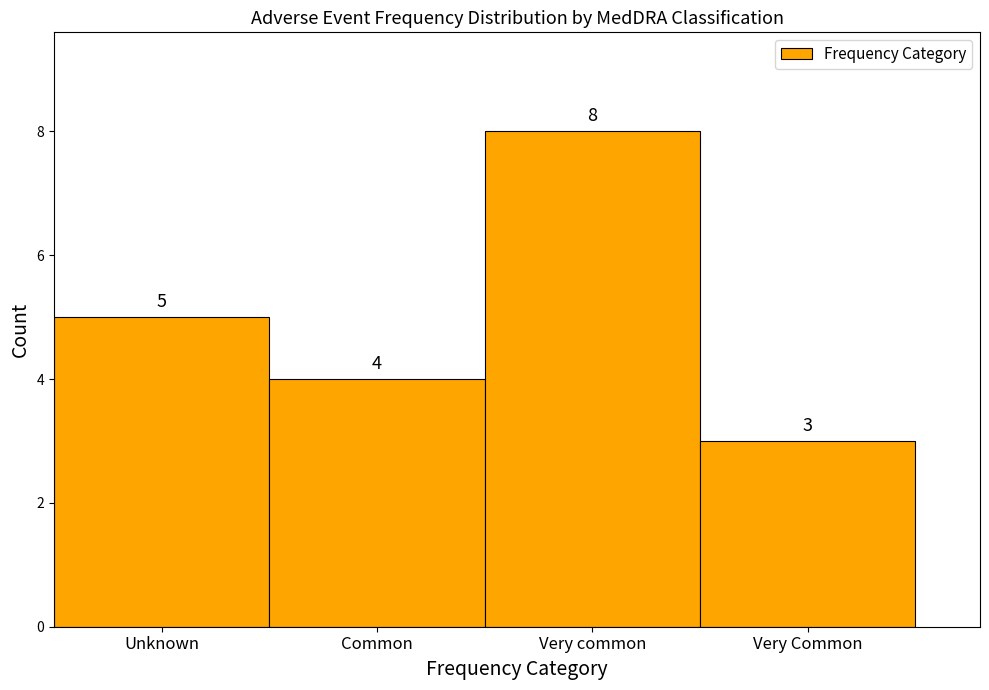

Reading left to right, what are all the values shown in this chart?

Unknown=5	Common=4	Very common=8	Very Common=3